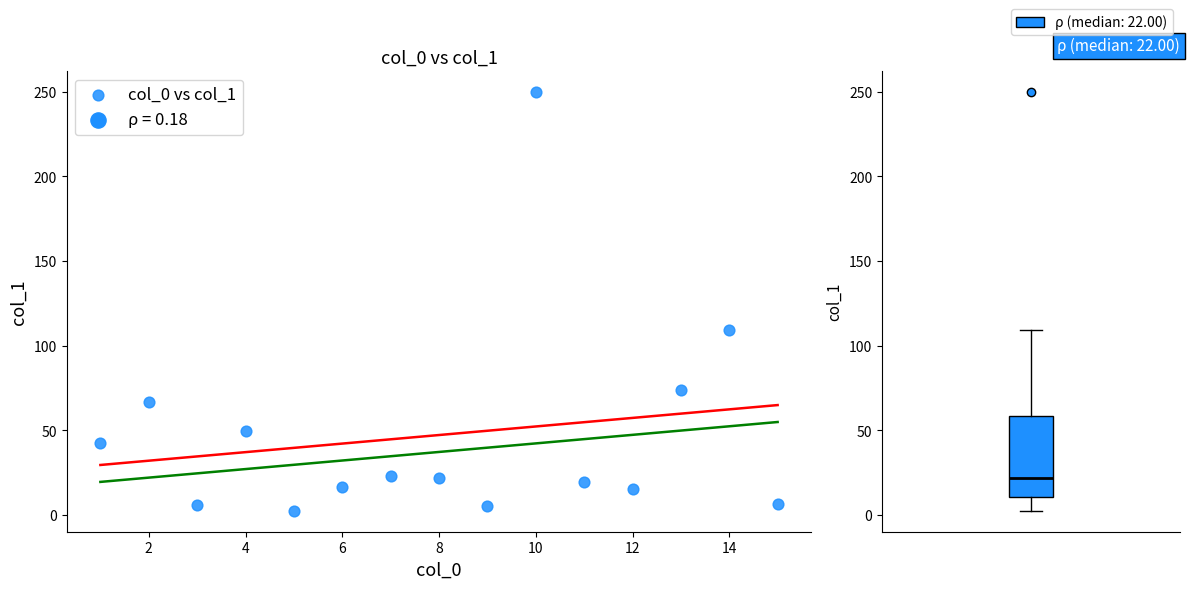

What Y value in the scatter plot is closest to 126?

109.5